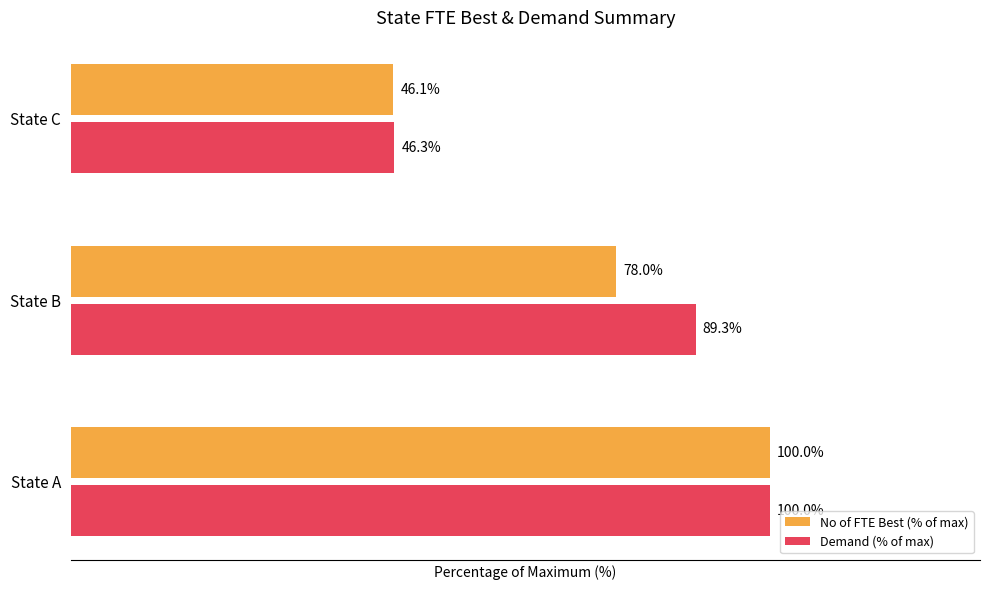

Where is No of FTE Best (% of max) nearest to the value 73?

State B